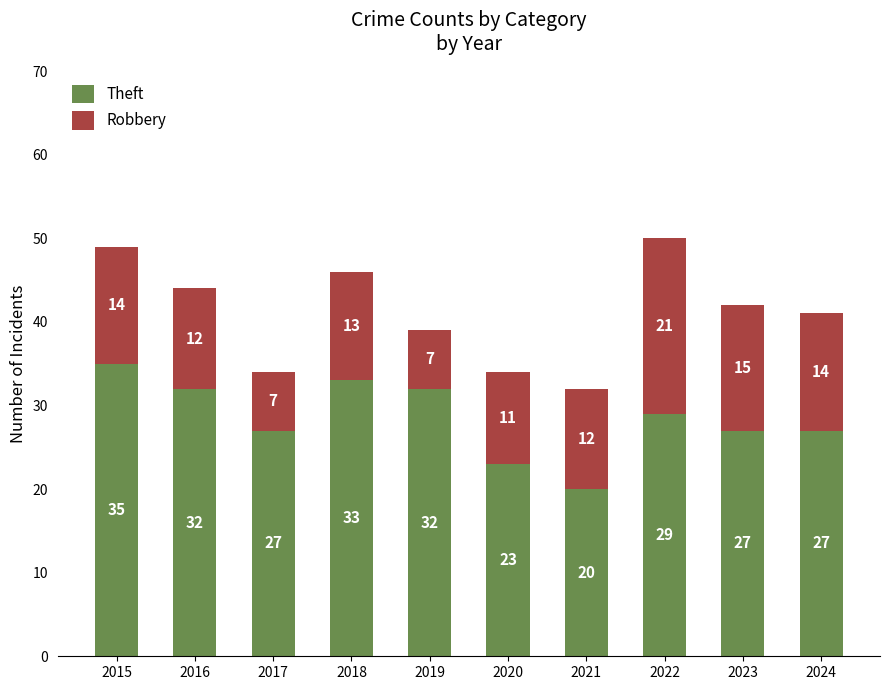

Which category has the highest value in the Theft series?

2015